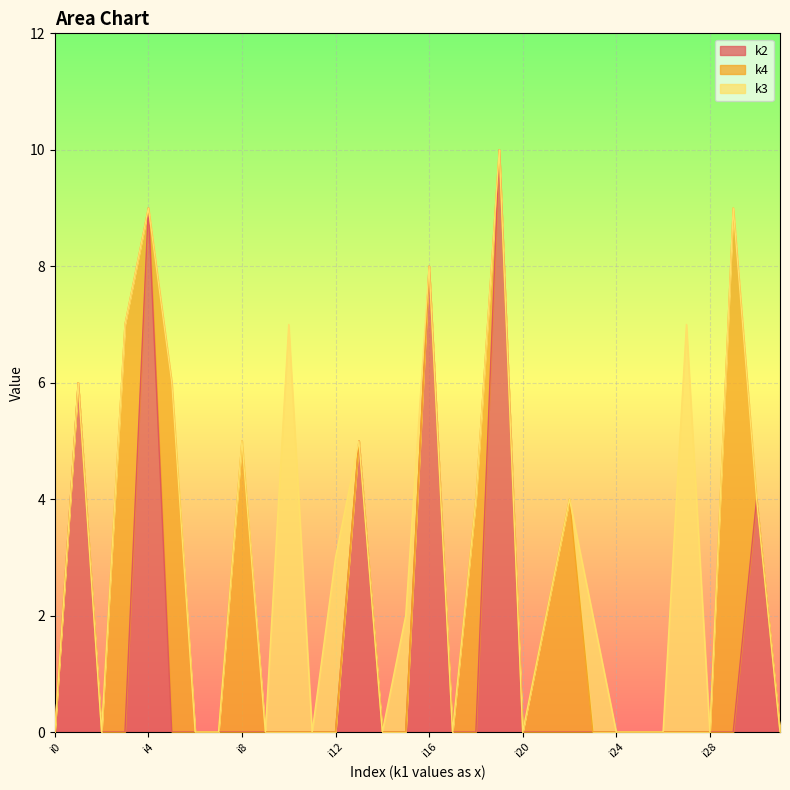

At which category is the sum across all series the highest?

i19